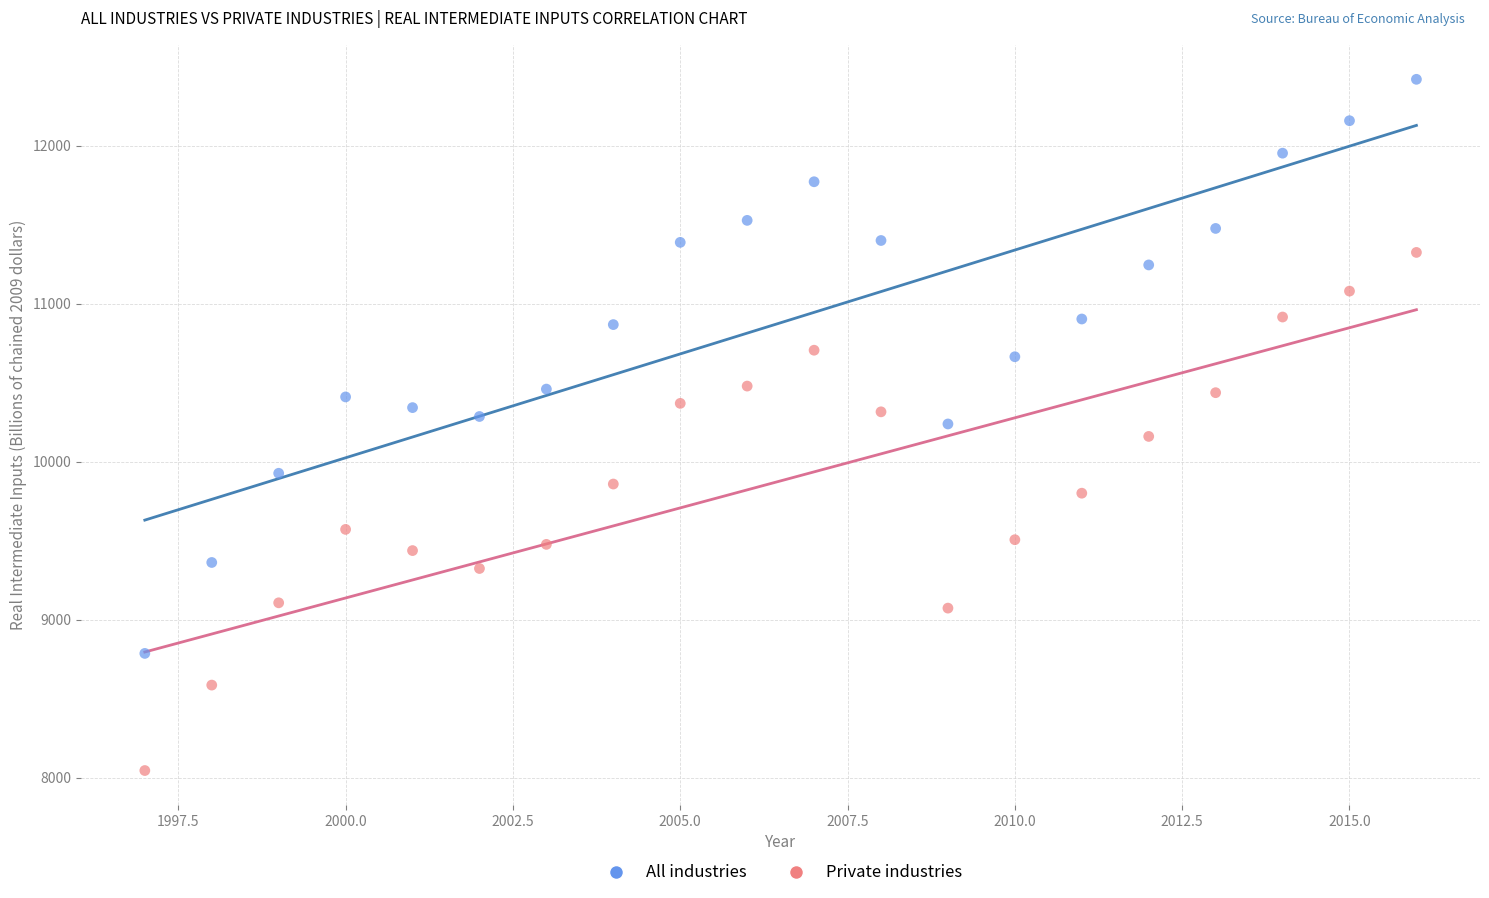

Which series contains the lowest Y value?

Private industries